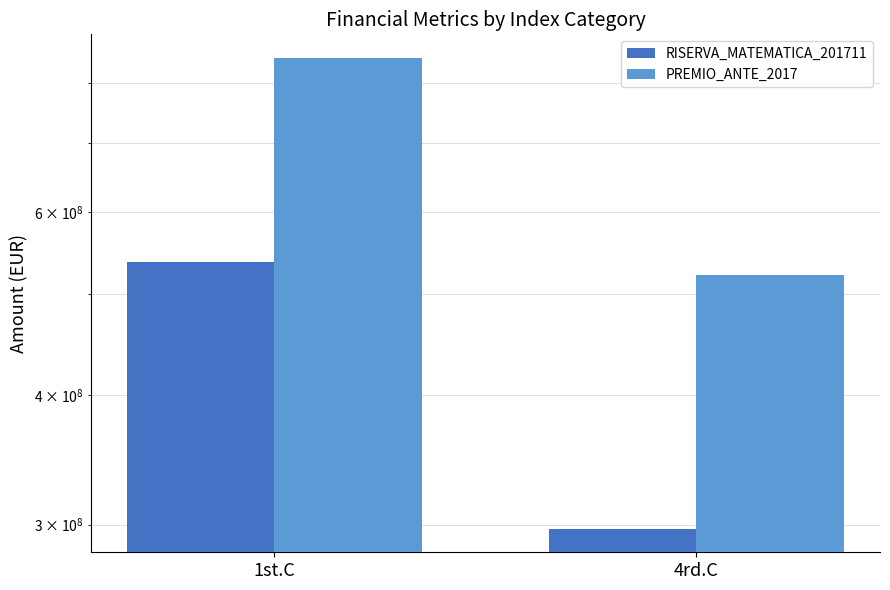

Which has a higher value, 1st.C or 4rd.C?

1st.C